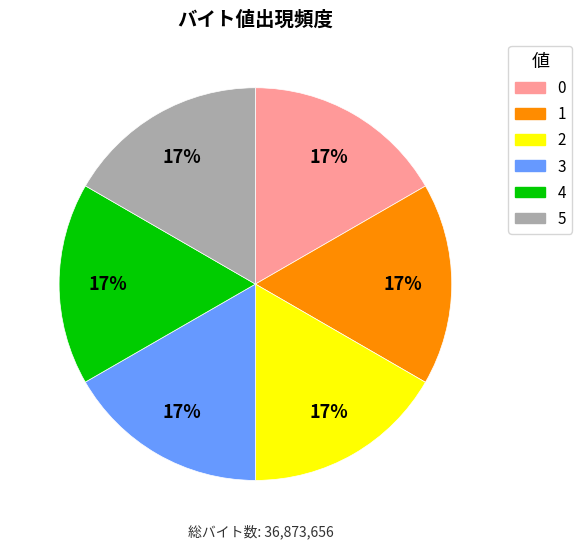

Combined, do 5 and 2 account for over 50%?

No